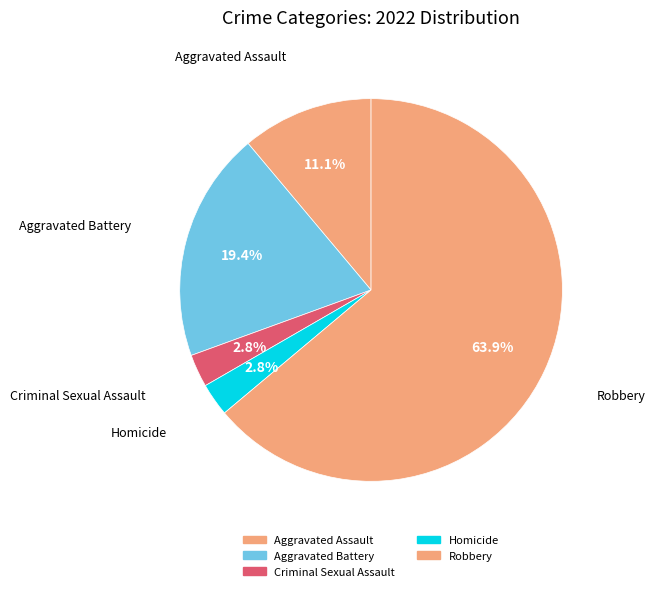

Combined, what portion of the pie is Aggravated Assault and Robbery?

75.0%